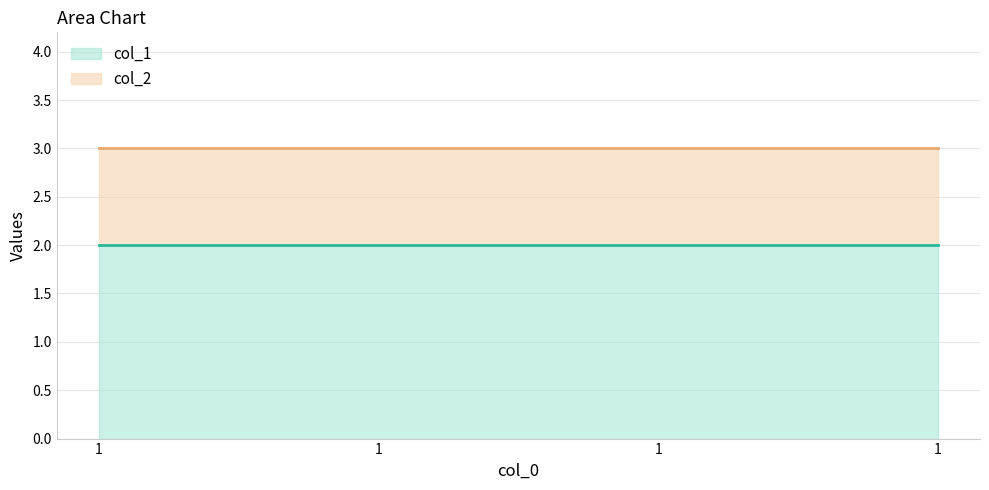

What is the value of the col_1 point at the 2nd from the left?

2